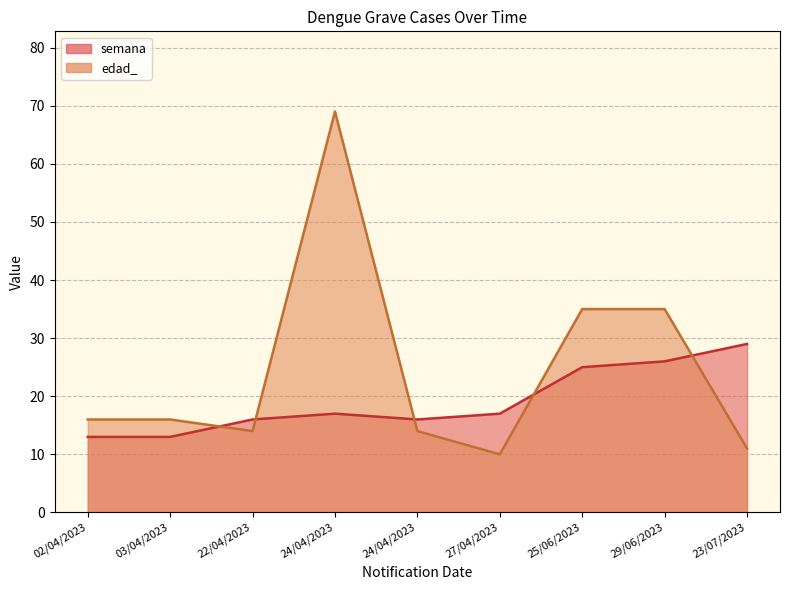

What is the value of the edad_ point at the 9th from the left?

11